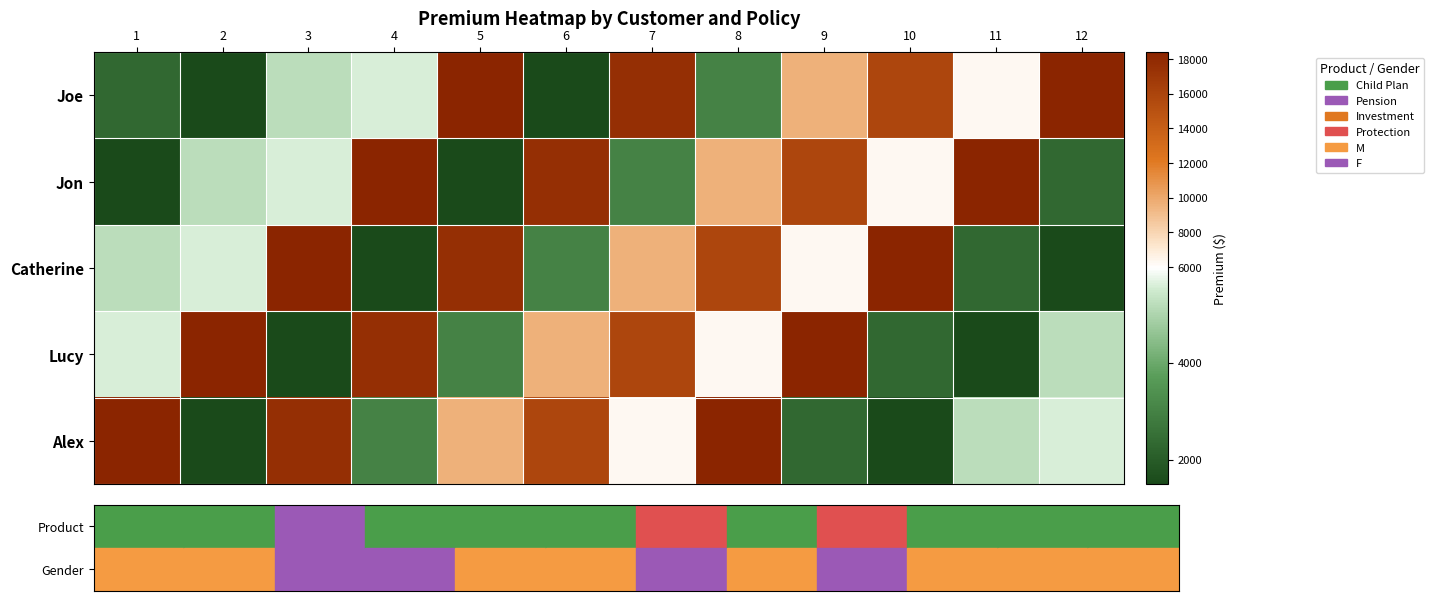

What is the greatest value displayed?

18400